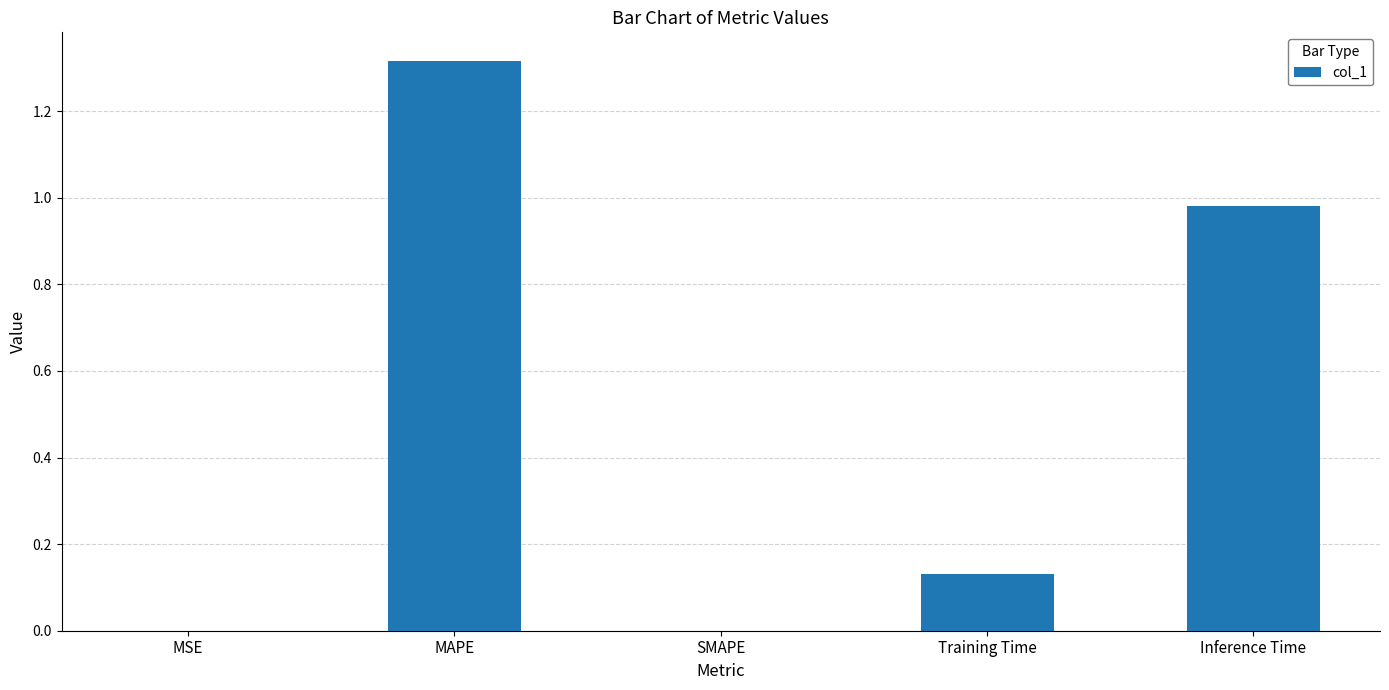

Which has a higher value, Training Time or SMAPE?

Training Time